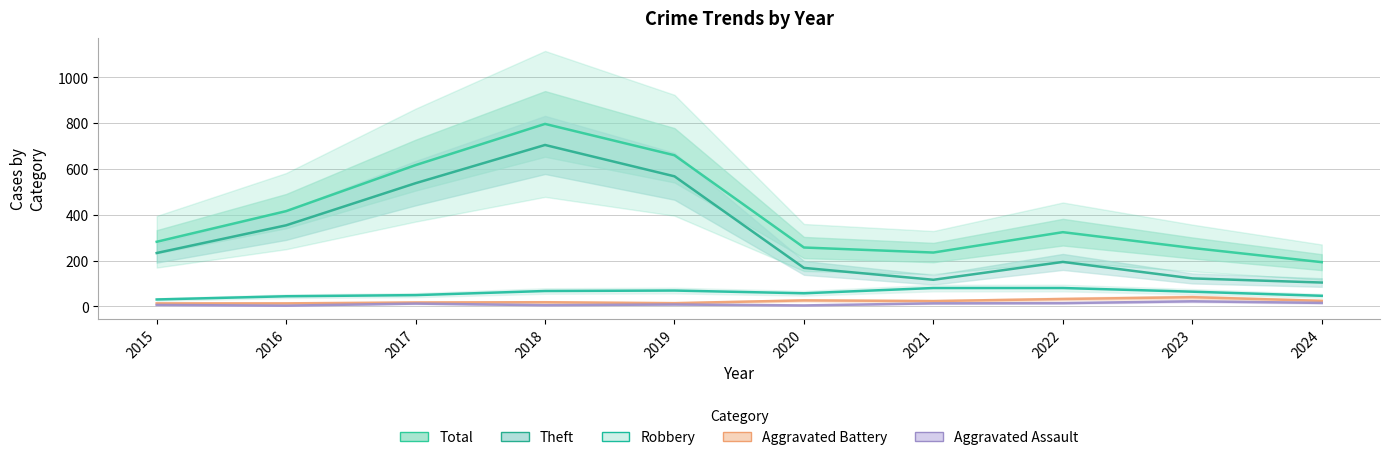

Where is Aggravated Battery nearest to the value 26?

2020